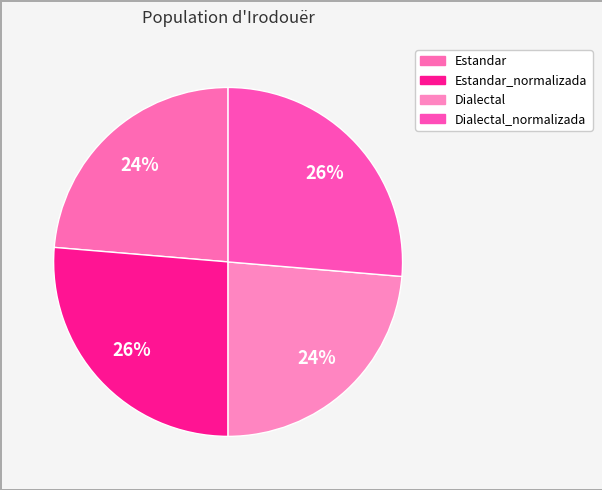

Count the number of slices in the pie.

4